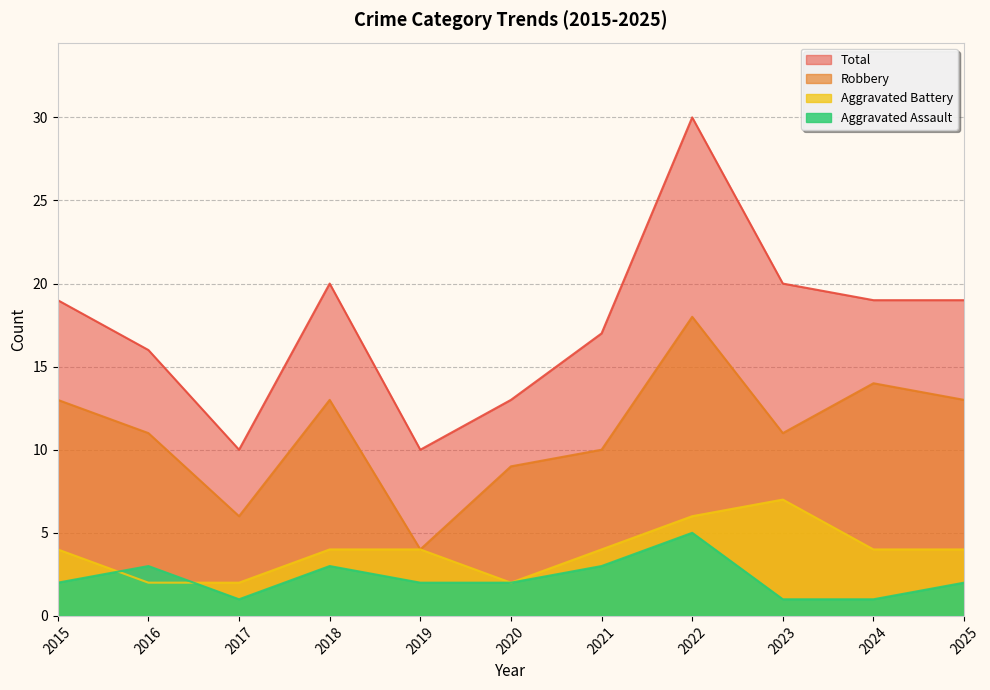

How many values in the Robbery series exceed 11?

5